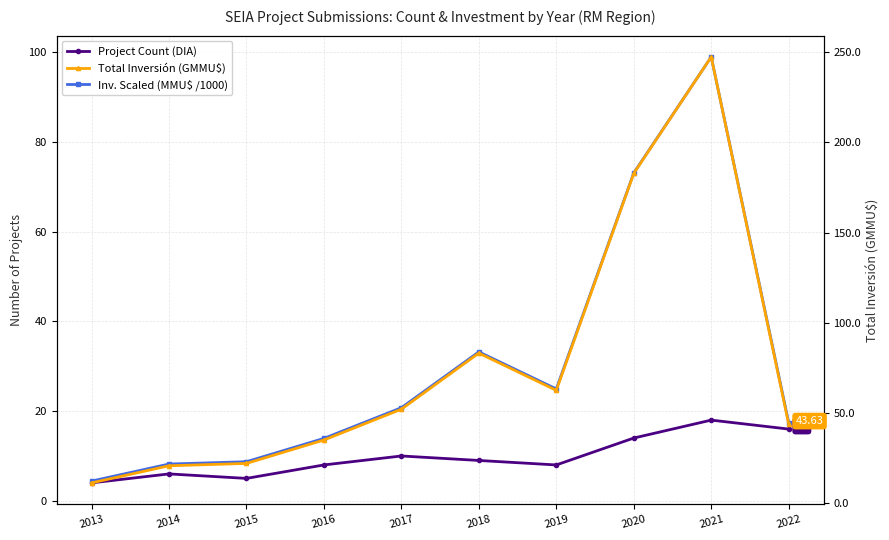

List the labels in order of Total Inversión (GMMU$) value, smallest first.

2013, 2014, 2015, 2016, 2022, 2017, 2019, 2018, 2020, 2021